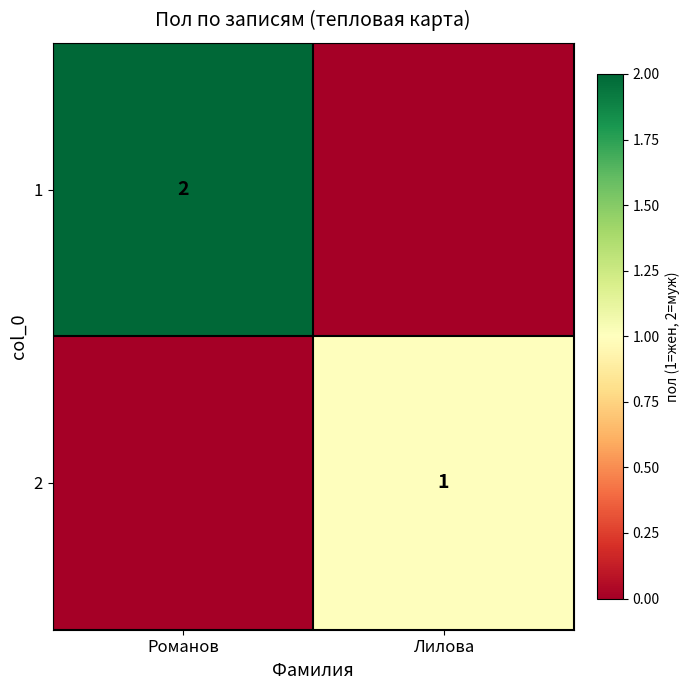

Is it true that 1 equals 2 at Романов?

True